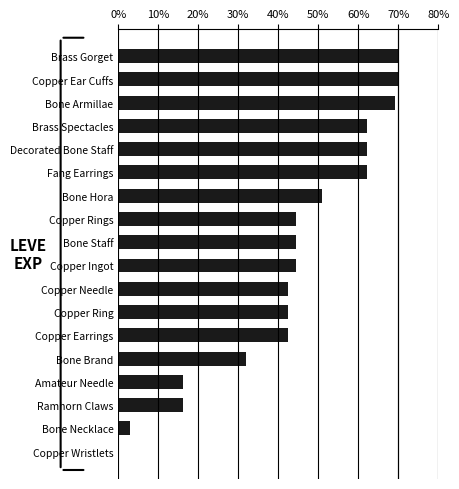

At which label is the value closest to 35?

Bone Brand